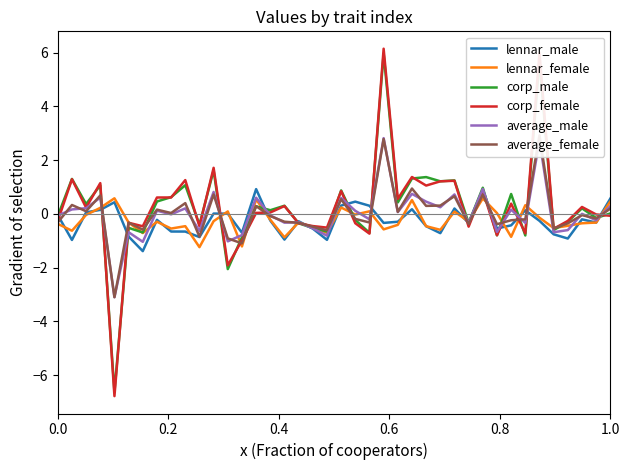

What is the minimum value for corp_male?

-6.6